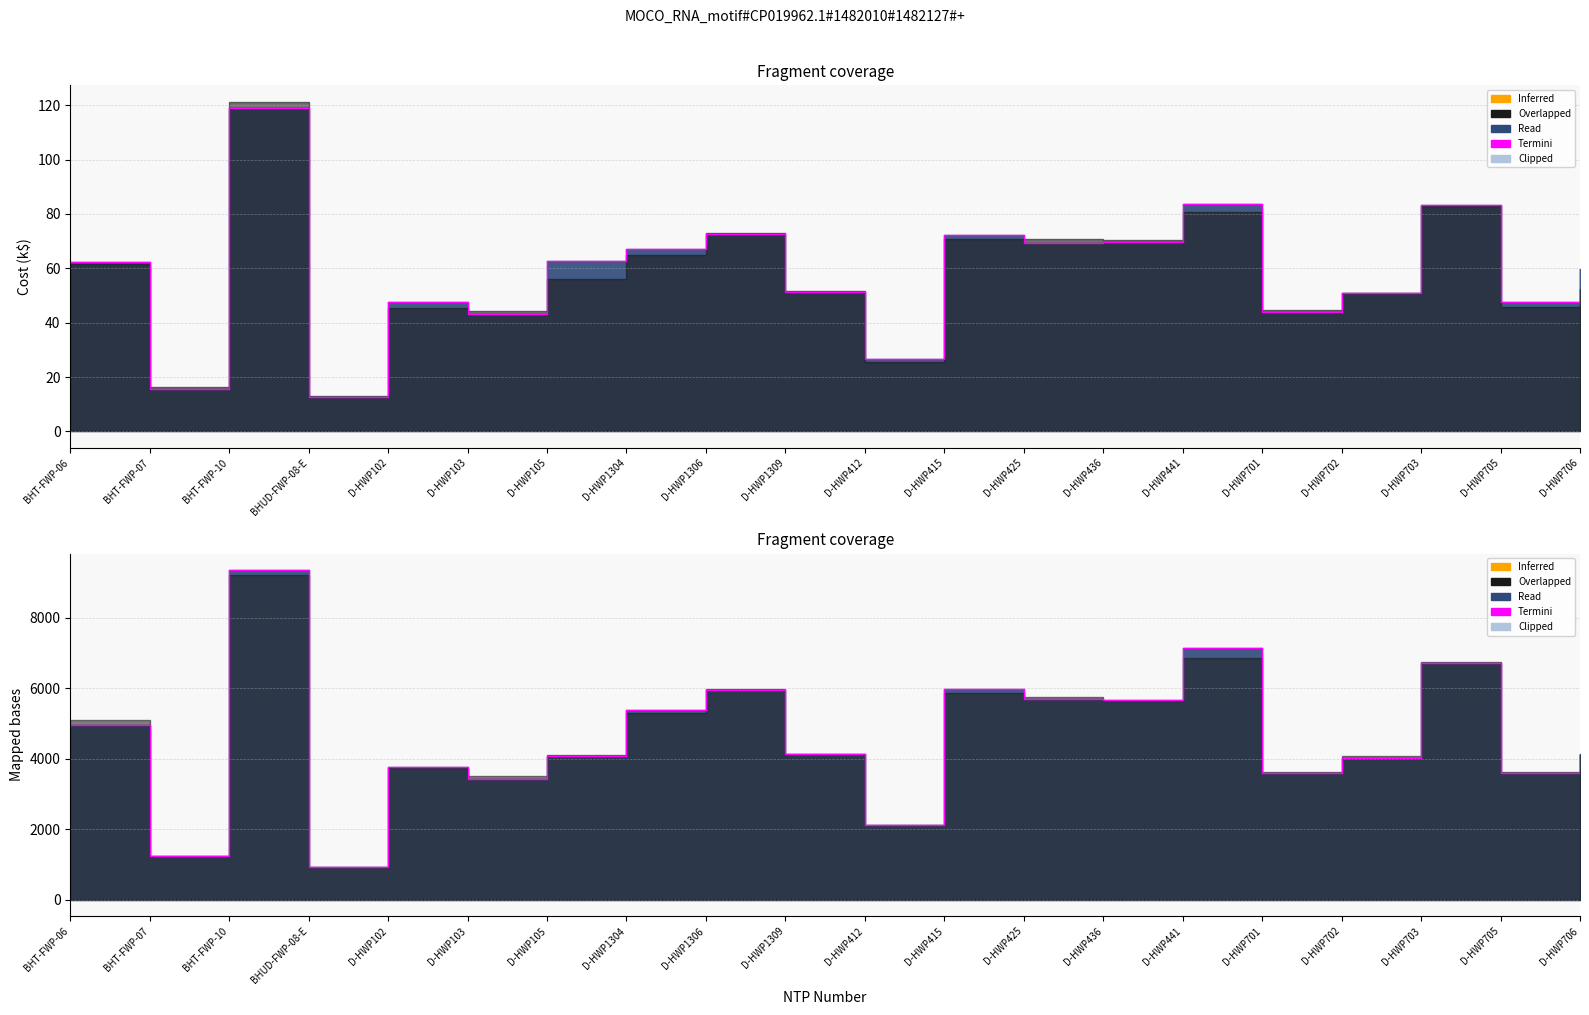

Rank the categories by value from highest to lowest.

BHT-FWP-10, D-HWP441, D-HWP703, D-HWP415, D-HWP1306, D-HWP425, D-HWP436, D-HWP1304, BHT-FWP-06, D-HWP706, D-HWP1309, D-HWP105, D-HWP702, D-HWP102, D-HWP705, D-HWP701, D-HWP103, D-HWP412, BHT-FWP-07, BHUD-FWP-08-E